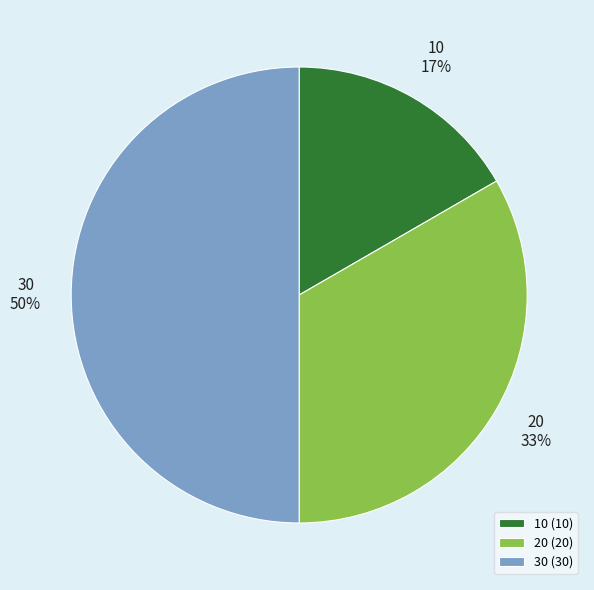

How many segments does this pie chart have?

3